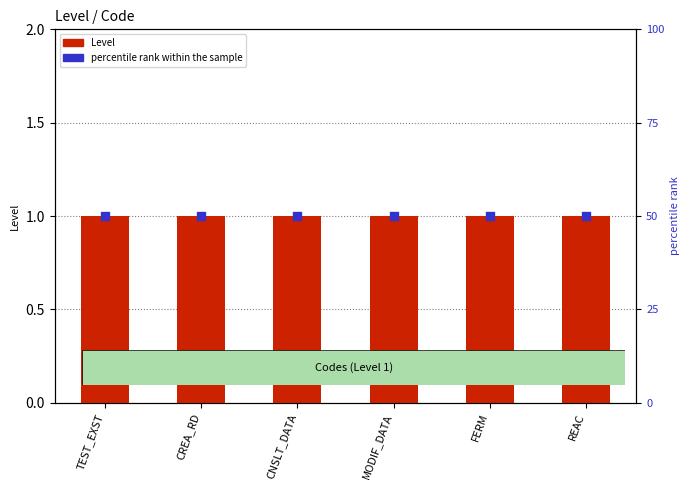

What is the total value across all series at REAC?

51